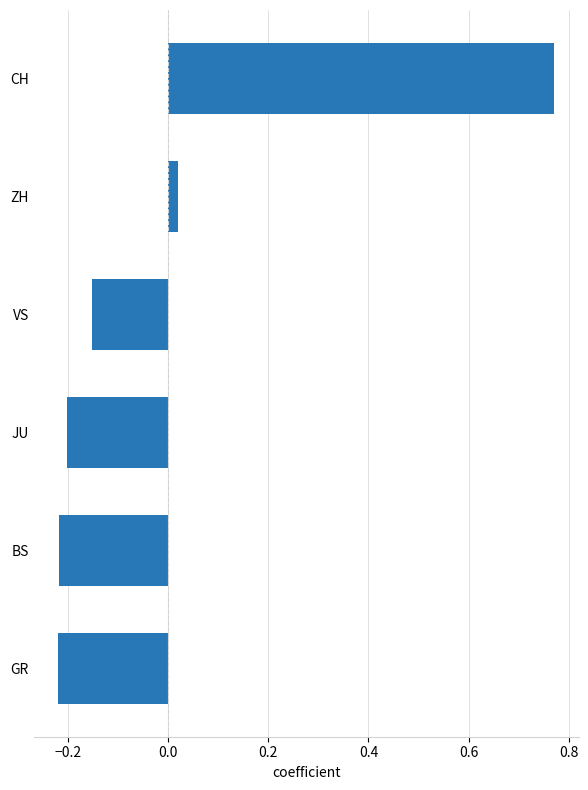

True or false: the data shows -0.1 at JU.

False